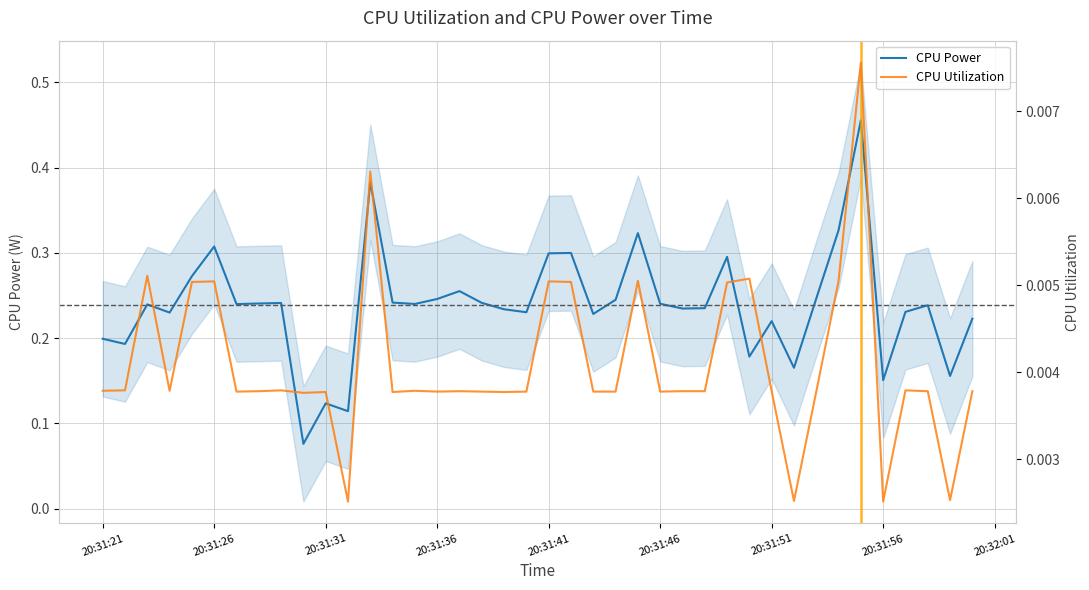

The CPU Power series shows 0.5 at 20:31:41. True or false?

False